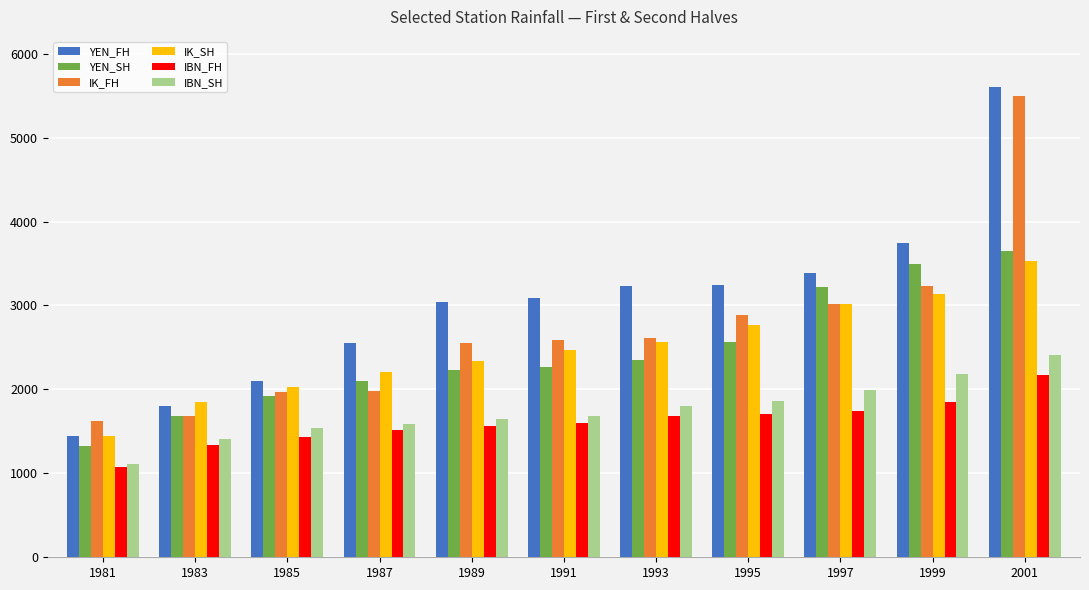

Which category has the lowest value across all series?

1981